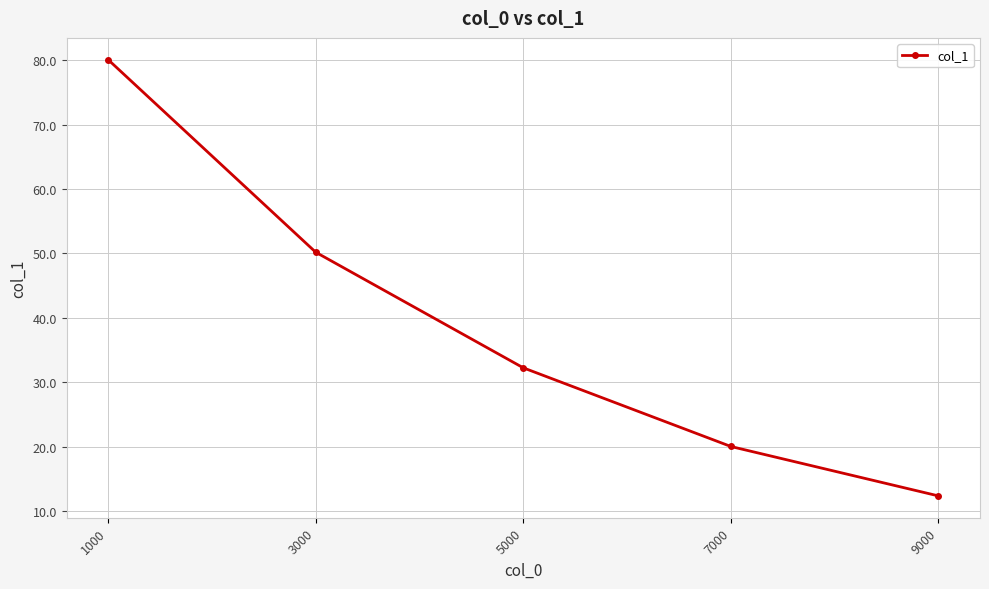

Reading right to left, extract all data points from this chart.

12.3	20.0	32.2	50.2	80.1